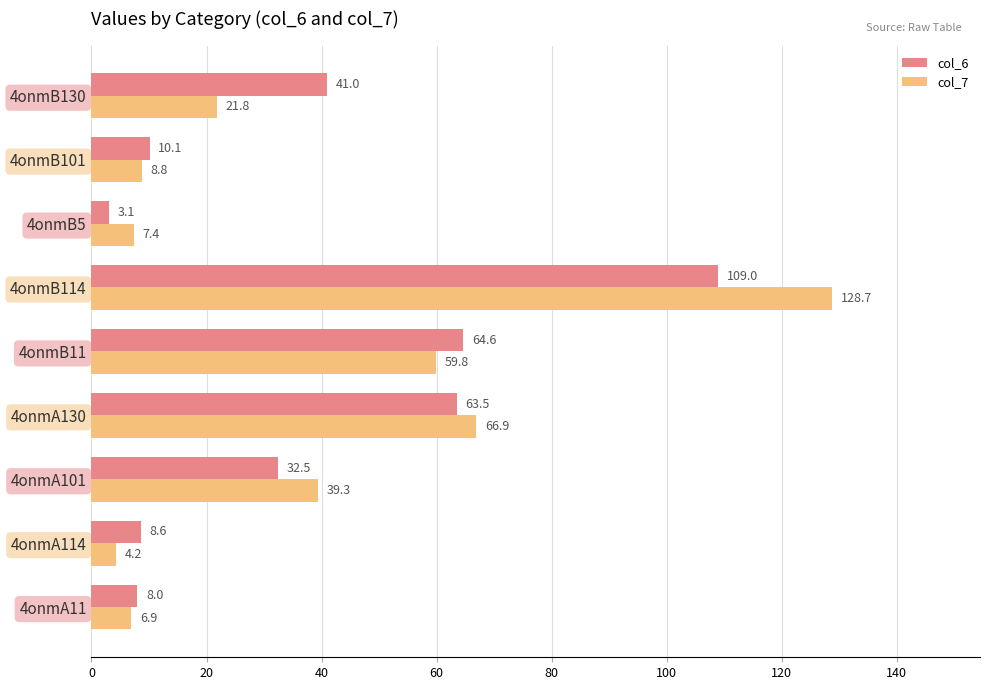

Read the col_7 value at 4onmB114.

128.7